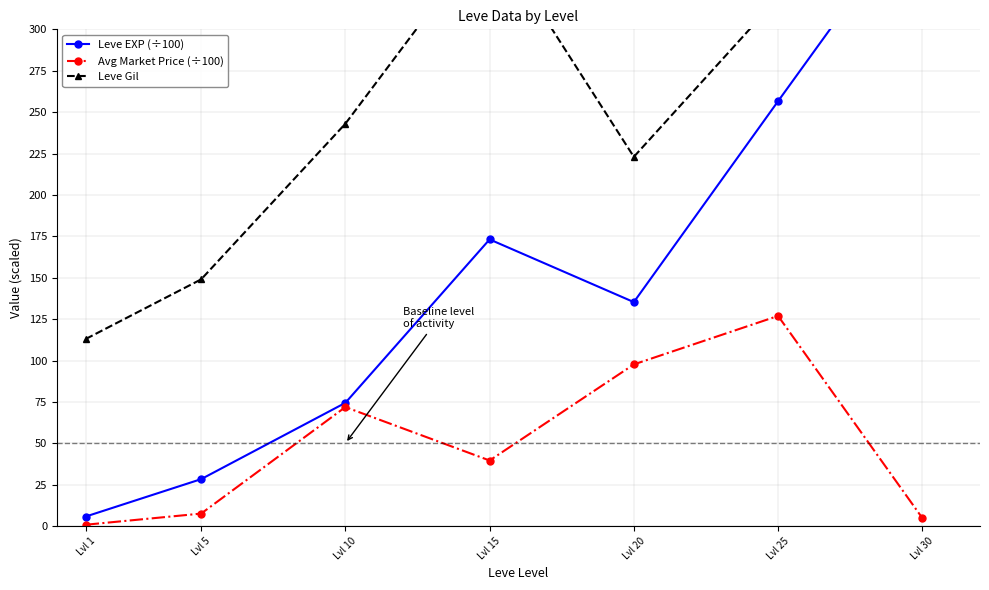

Which series changed the most between Lvl 15 and Lvl 20?

Leve Gil